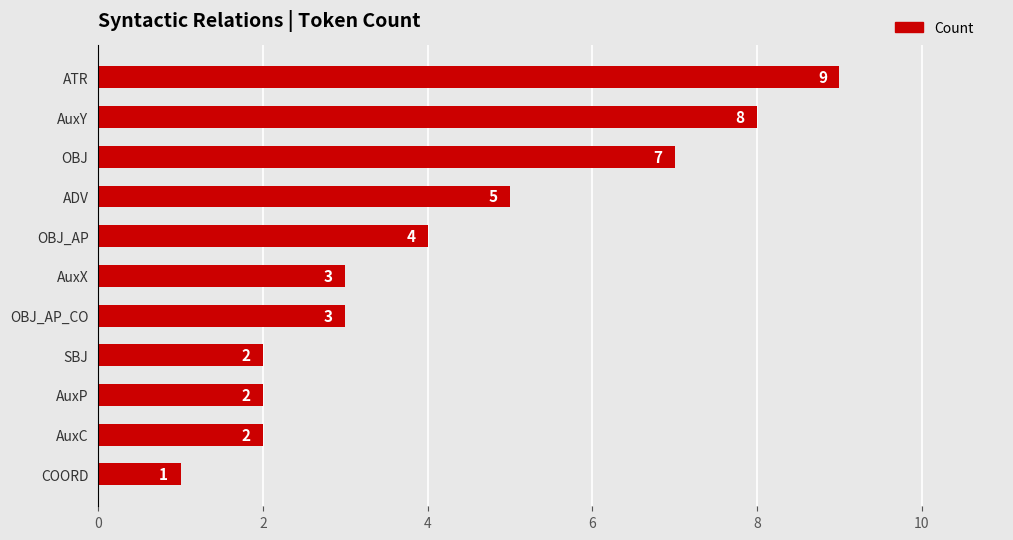

Count the values in the range 2 to 7.

8